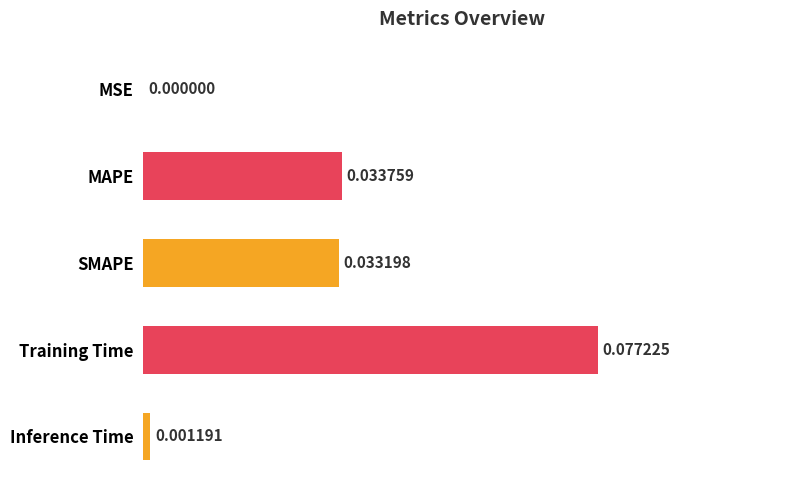

Which has a higher value, MSE or SMAPE?

SMAPE